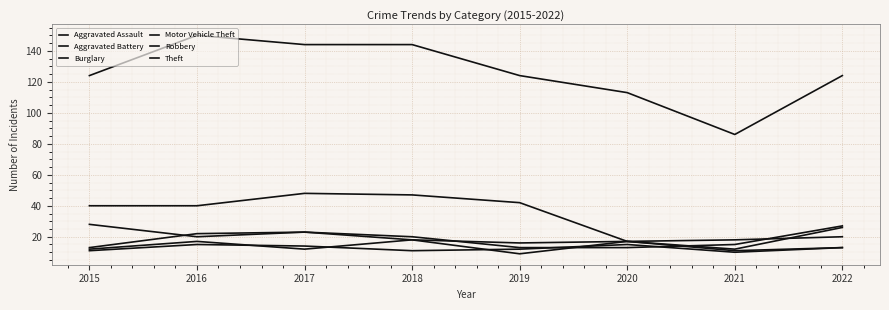

Rank the series by their maximum value, from lowest to highest.

Aggravated Battery, Aggravated Assault, Robbery, Motor Vehicle Theft, Burglary, Theft